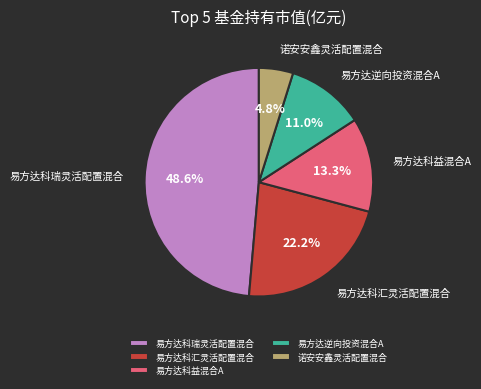

True or false: 易方达科瑞灵活配置混合 accounts for 49% of the total.

True